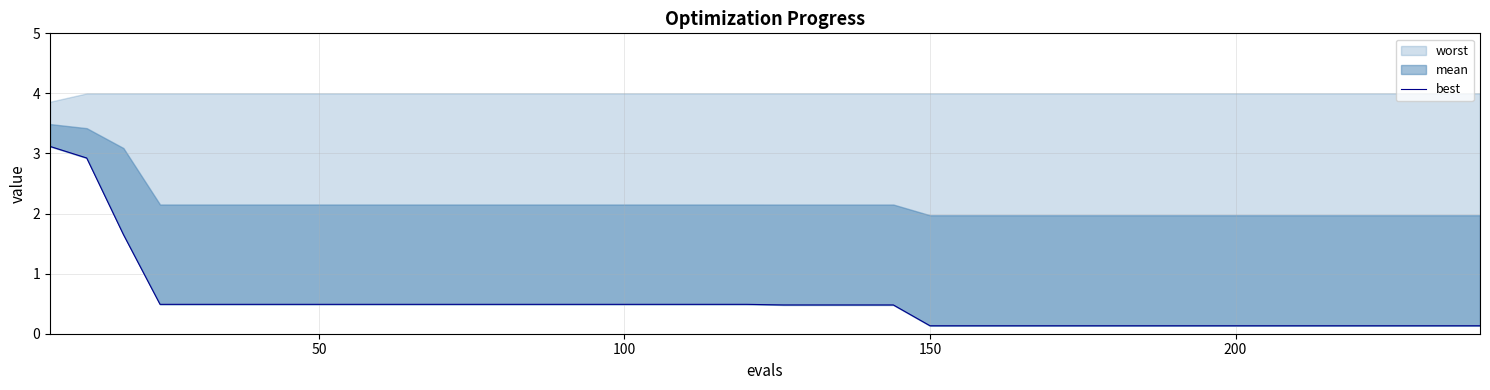

What is the value of the 8th point from the left?

0.5